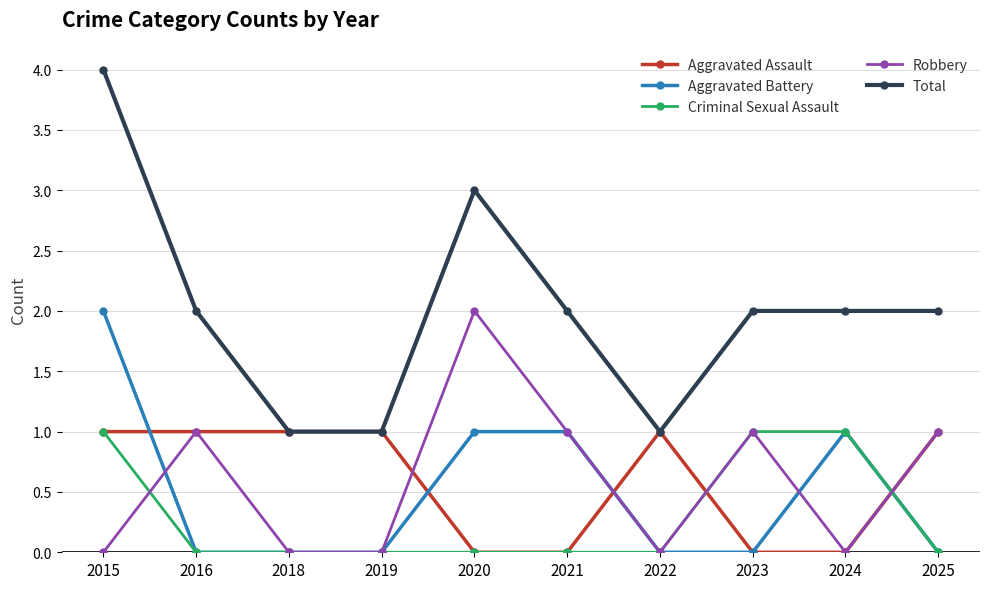

What is the value of the Criminal Sexual Assault point at the 1st from the left?

1